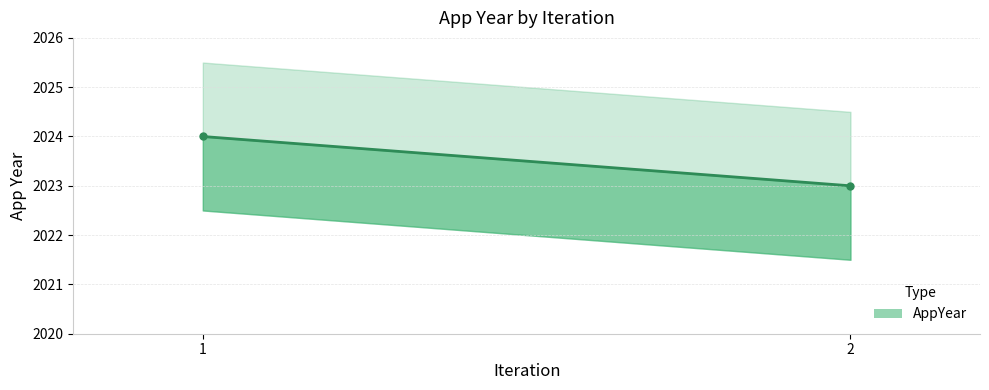

Does the chart display data point markers on the line(s)?

No